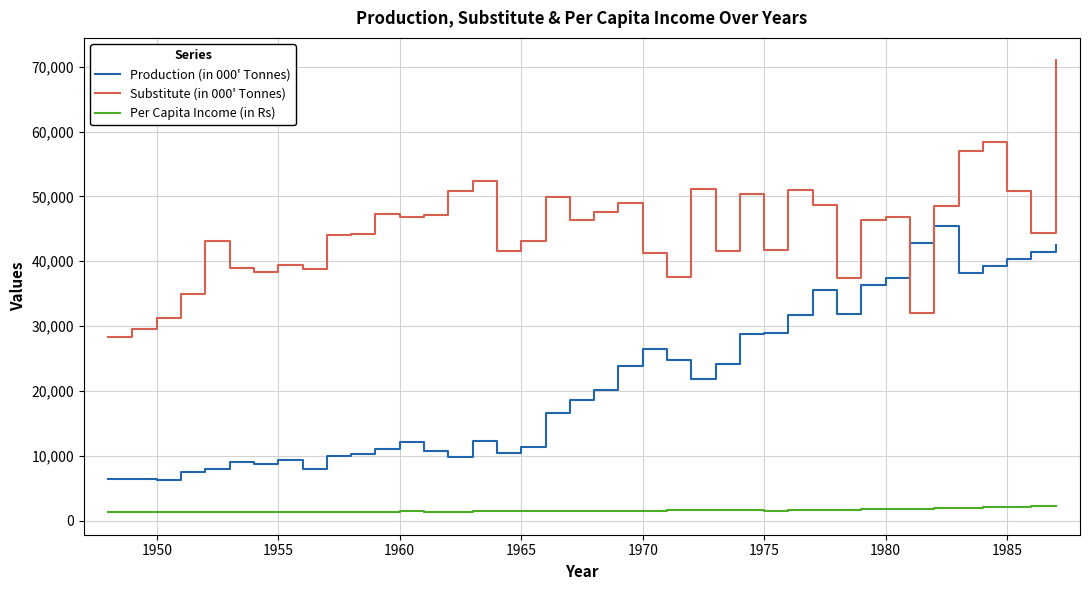

True or false: Production (in 000' Tonnes) and Substitute (in 000' Tonnes) intersect in this chart.

True